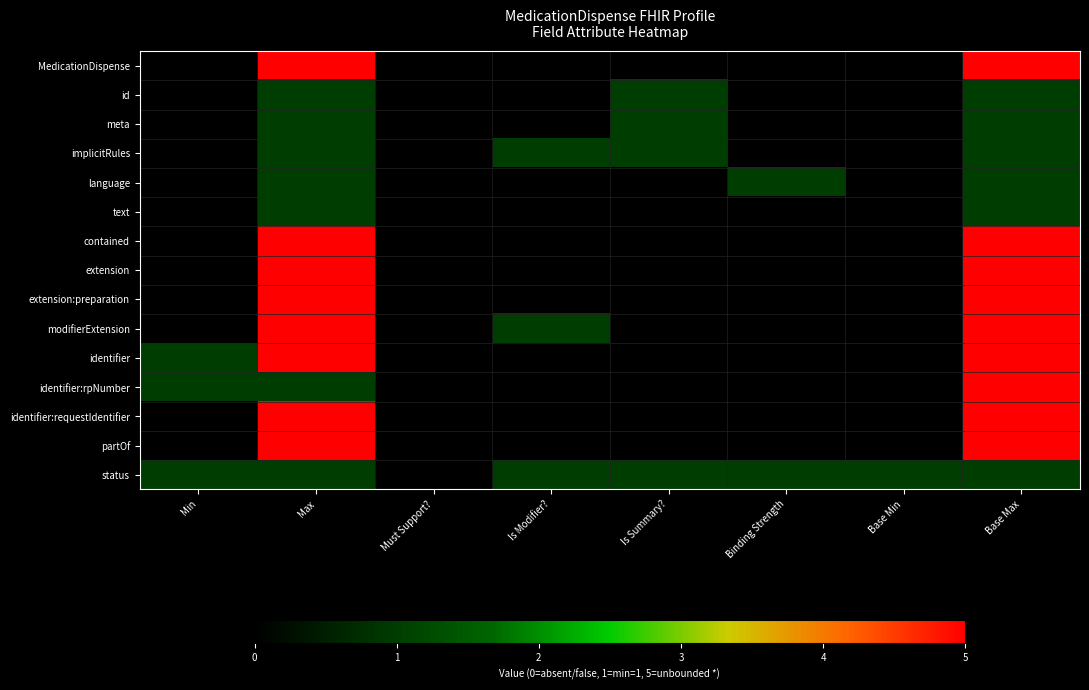

Rank the series by their maximum value, from lowest to highest.

id, meta, implicitRules, language, text, status, MedicationDispense, contained, extension, extension:preparation, modifierExtension, identifier, identifier:rpNumber, identifier:requestIdentifier, partOf